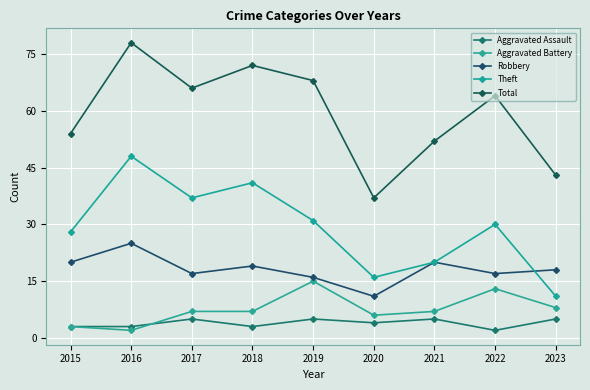

True or false: Aggravated Battery has a value of 12 at 2017.

False